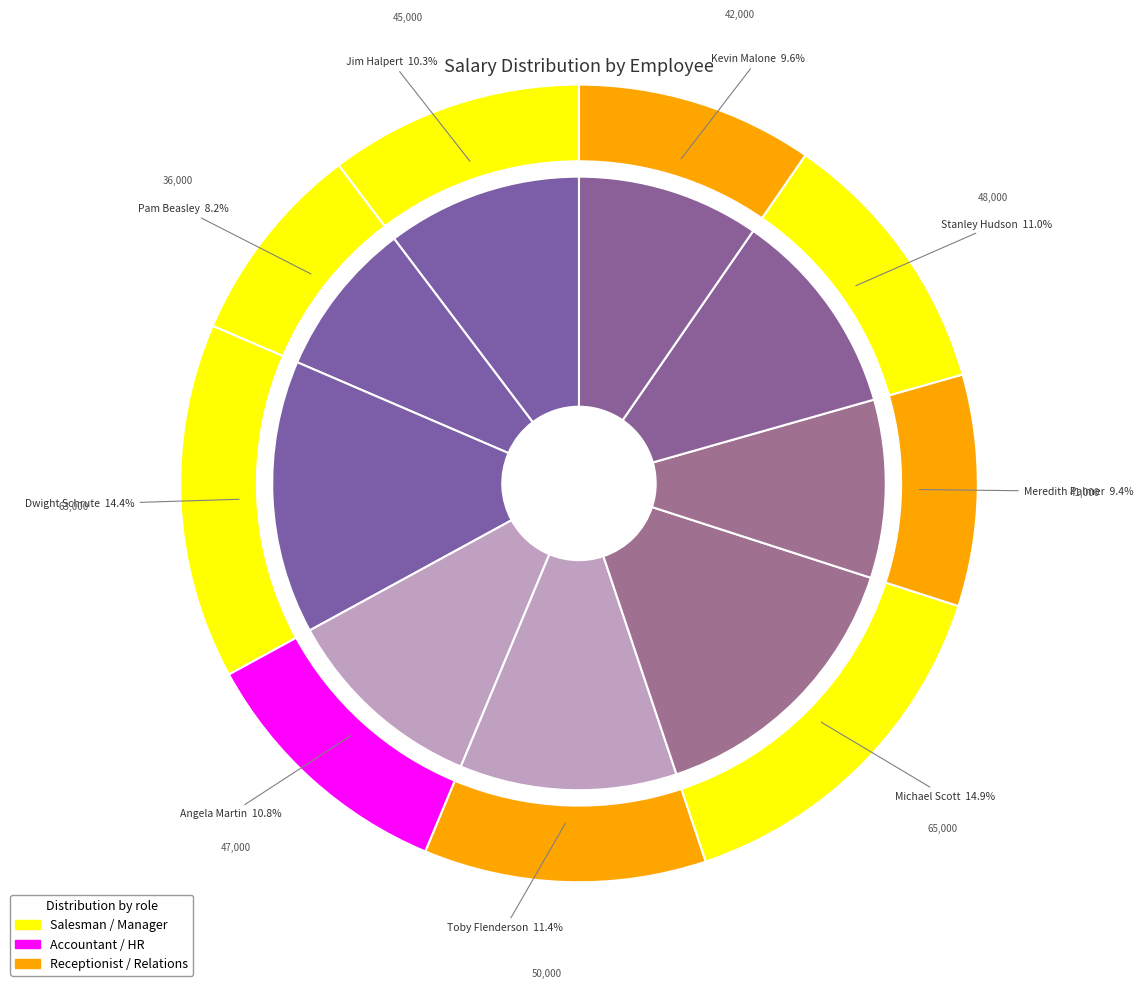

How many segments does this pie chart have?

9